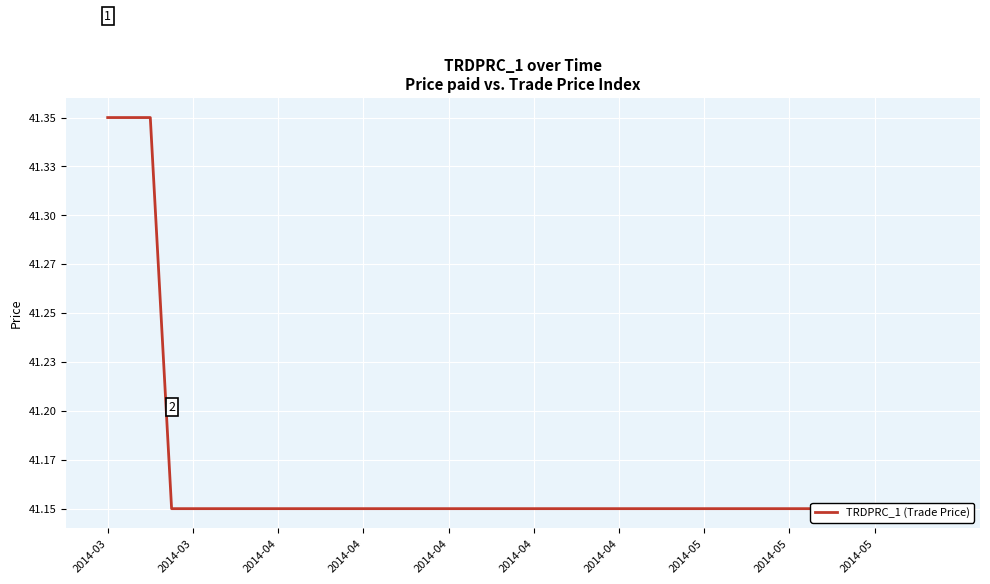

What is the difference between the maximum and minimum values?

0.2